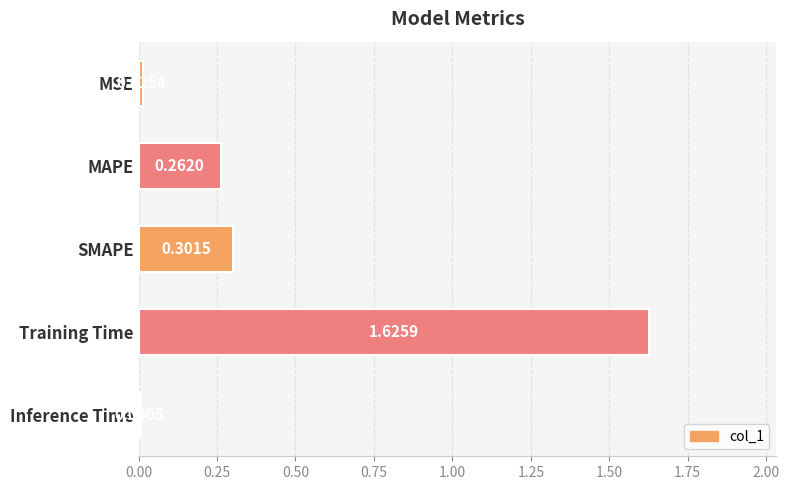

At which label is the value closest to 0?

Inference Time